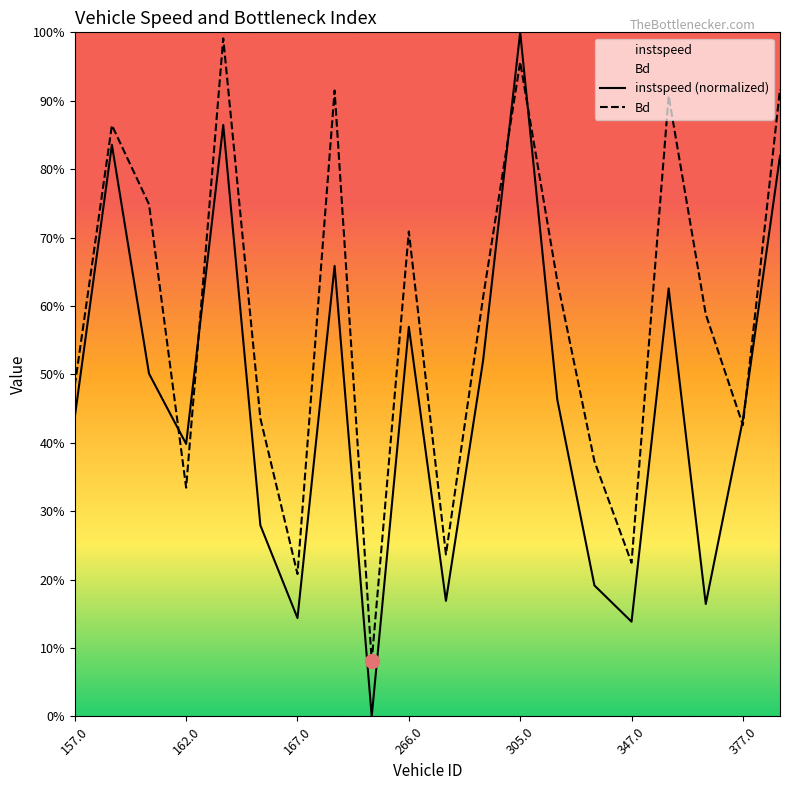

Which series has the largest range (max minus min)?

instspeed (normalized)